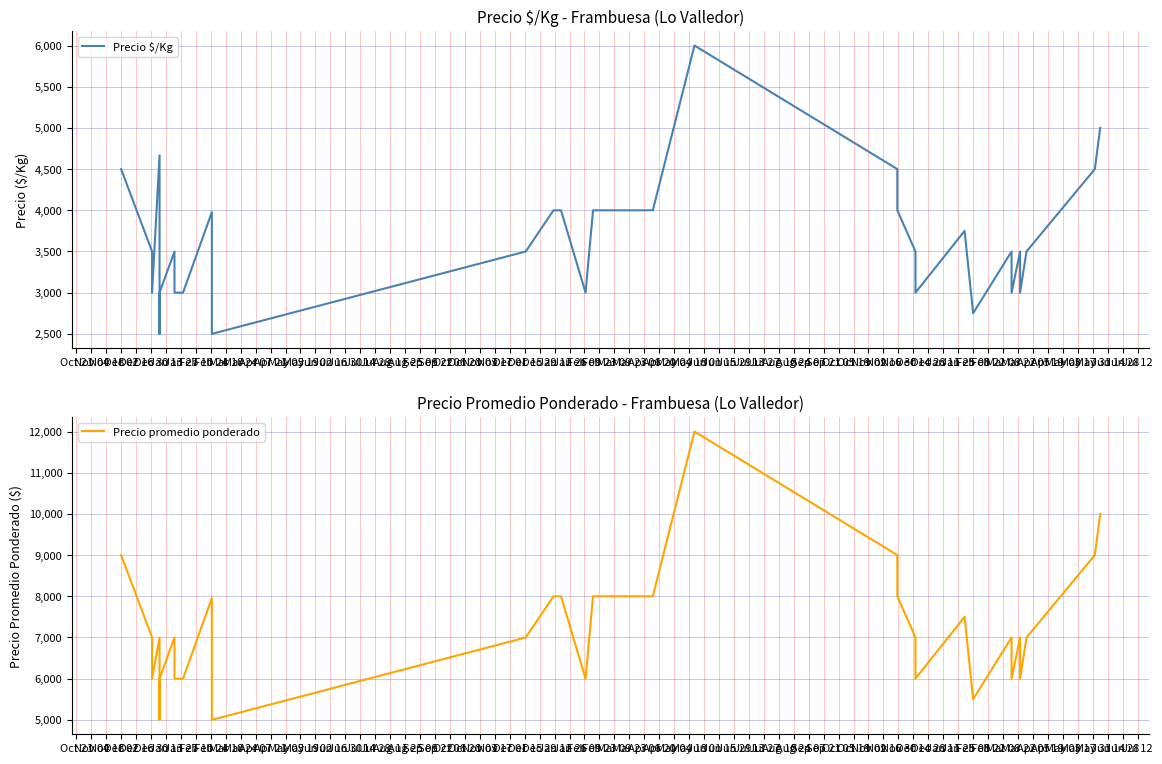

List the series in order of their overall mean, lowest first.

Precio $/Kg, Precio promedio ponderado